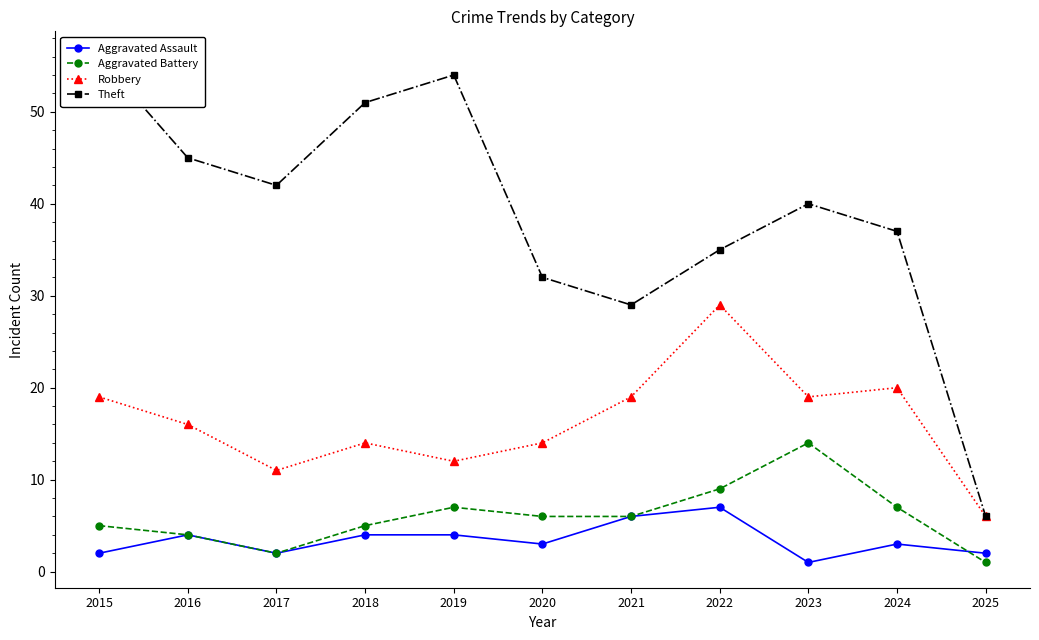

List the labels in order of Theft value, smallest first.

2025, 2021, 2020, 2022, 2024, 2023, 2017, 2016, 2018, 2019, 2015